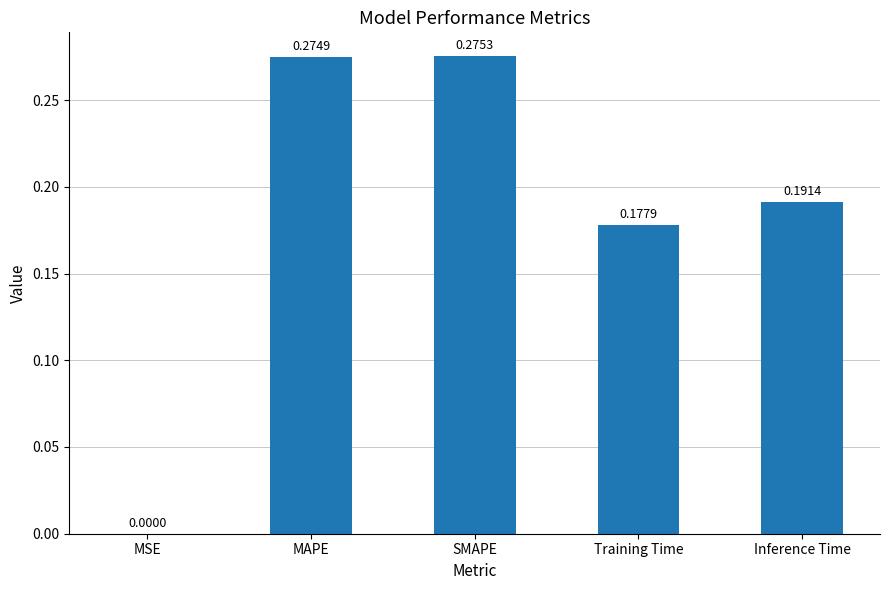

How many data points does each series have?

5